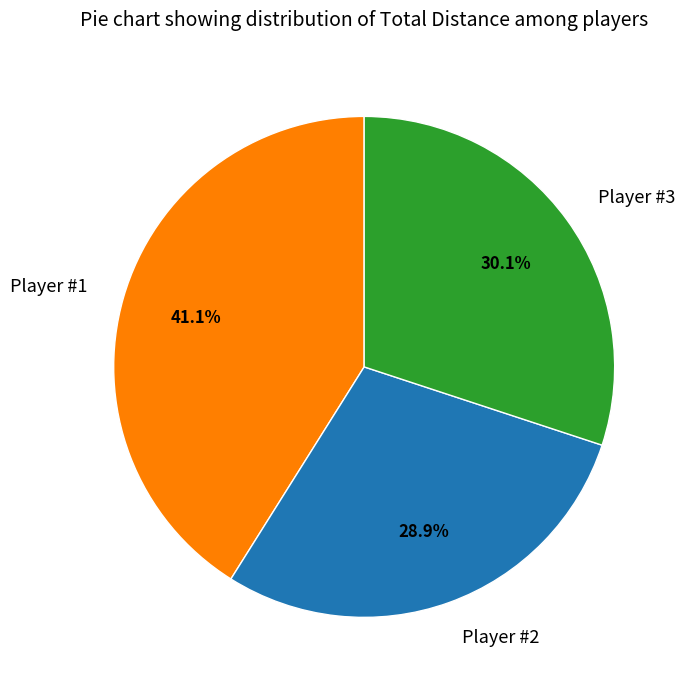

Count the number of slices in the pie.

3